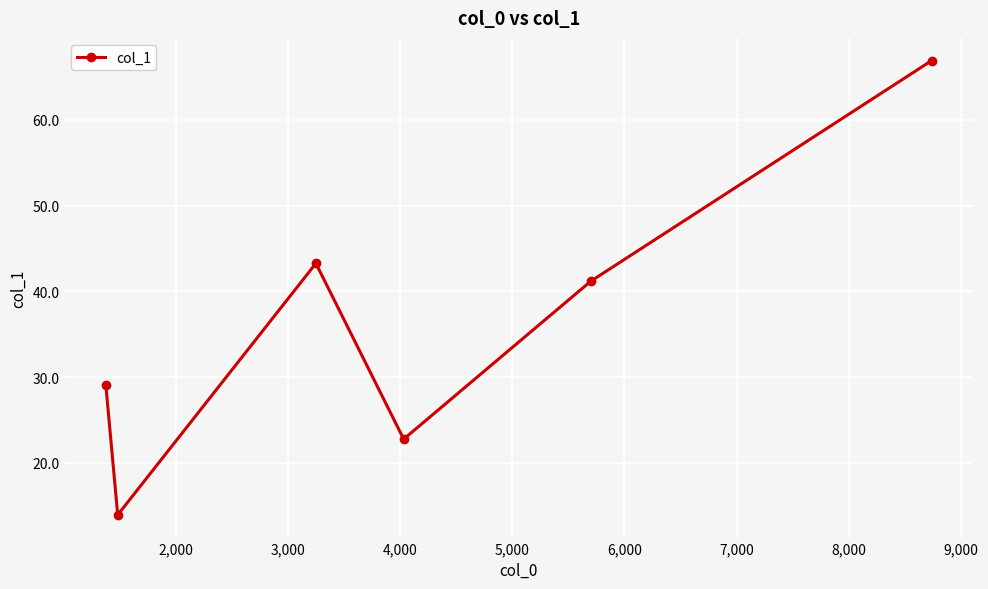

What is the smallest value displayed?

14.0